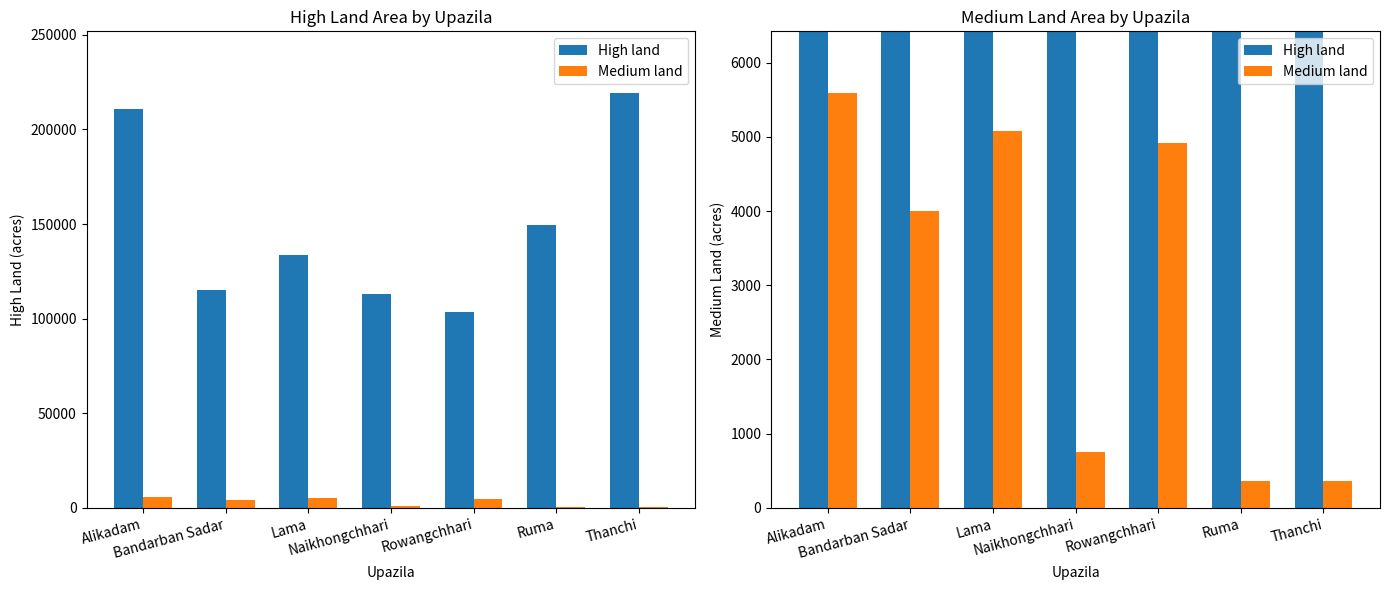

At which category does the chart reach its minimum across all series?

Ruma